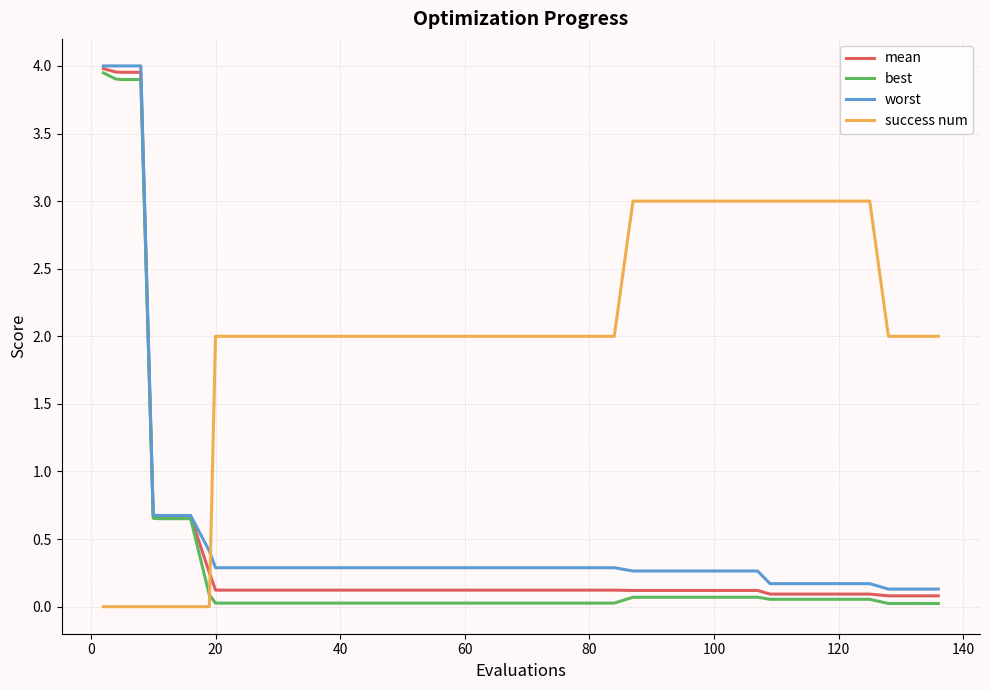

How many intersections are there between success num and mean?

1